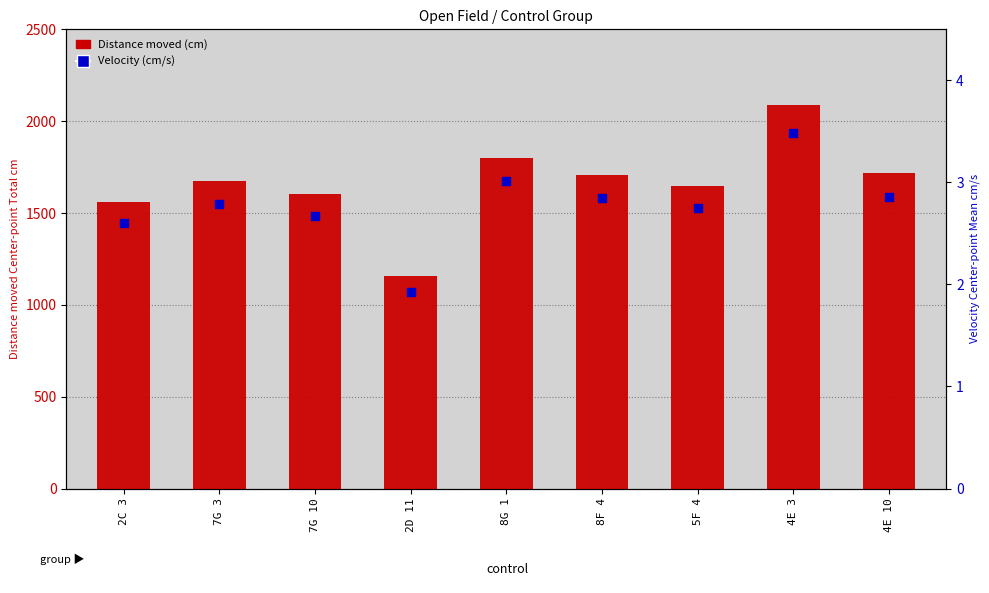

Which series reaches the maximum Y coordinate?

Distance moved (cm)